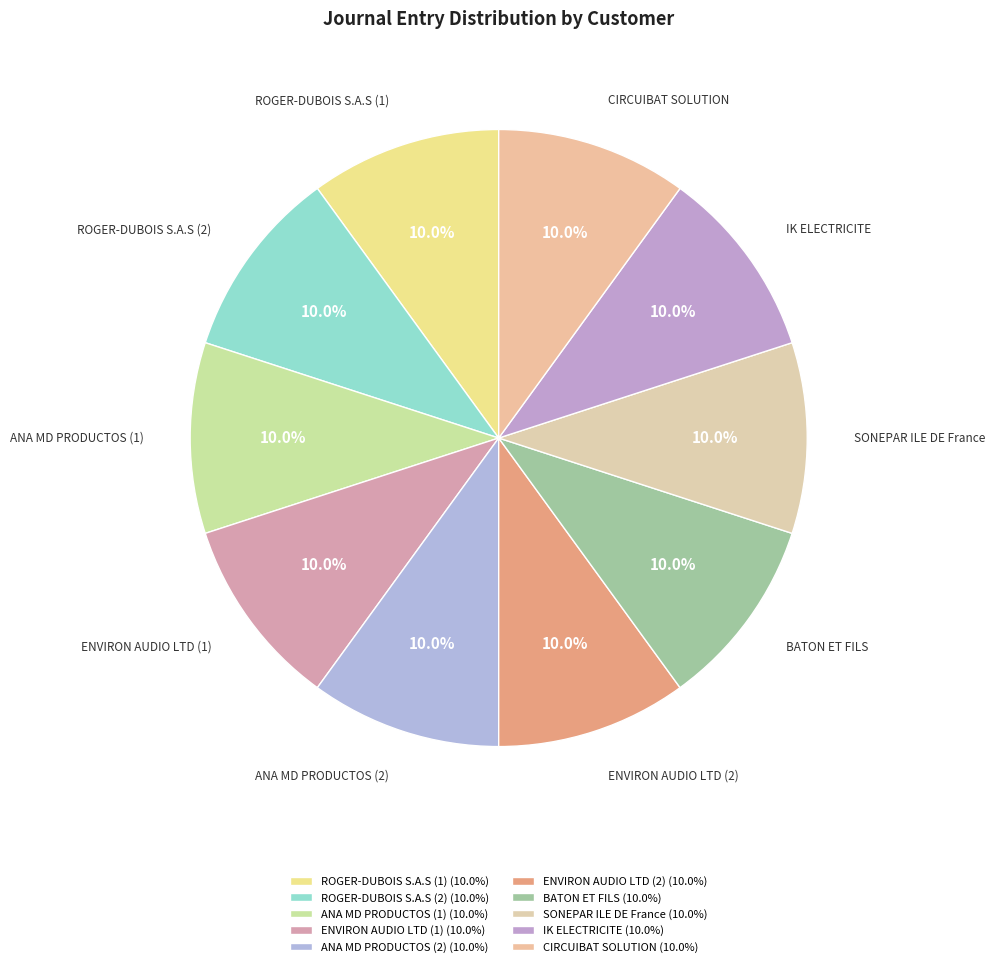

True or false: ROGER-DUBOIS S.A.S (1) accounts for 10% of the total.

True